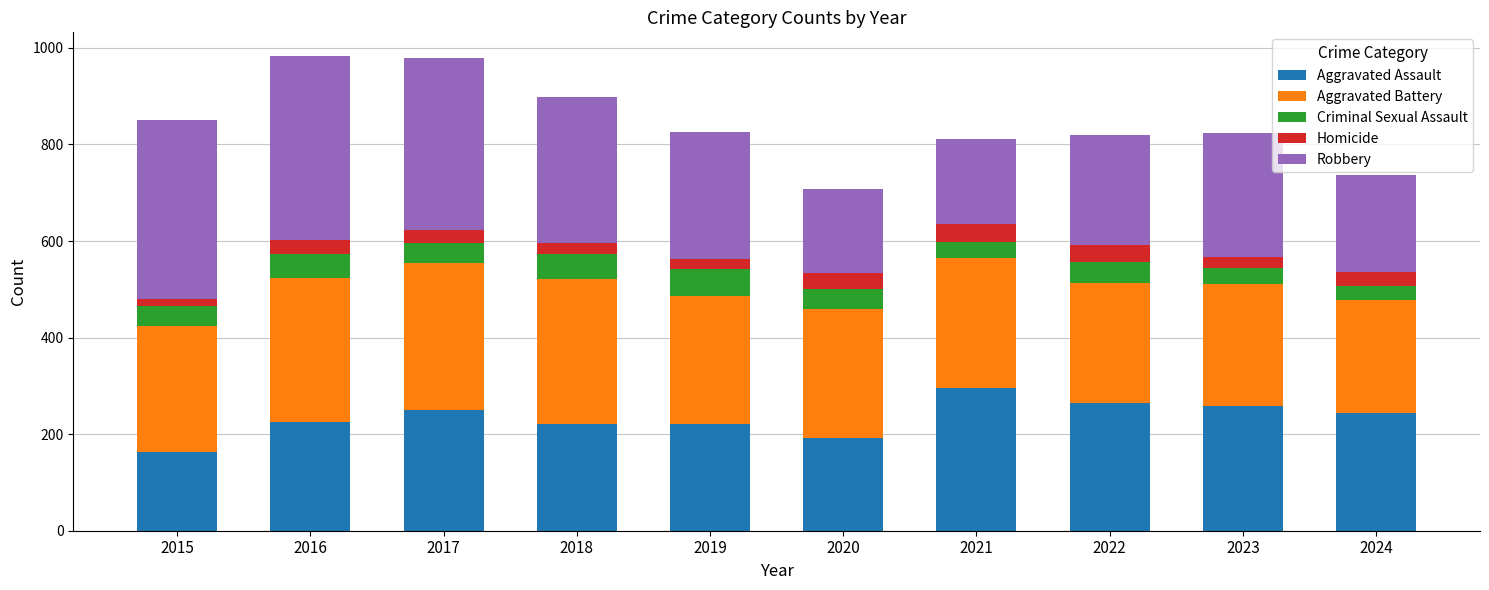

What are all the series names shown in the legend?

Aggravated Assault, Aggravated Battery, Criminal Sexual Assault, Homicide, Robbery